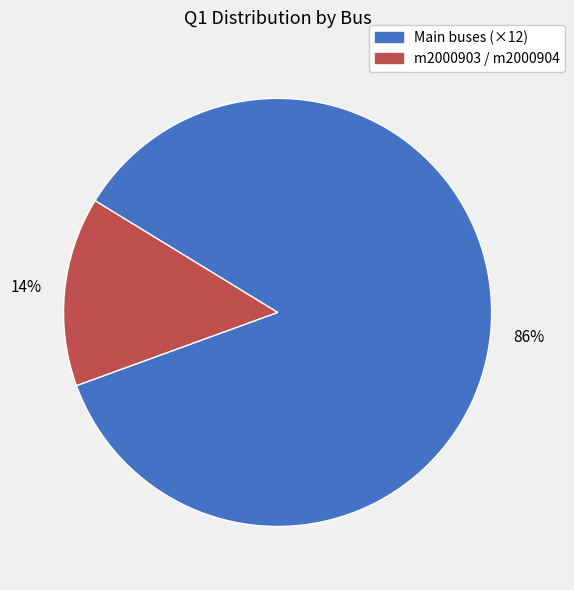

To the nearest percent, what is the average slice percentage?

50%